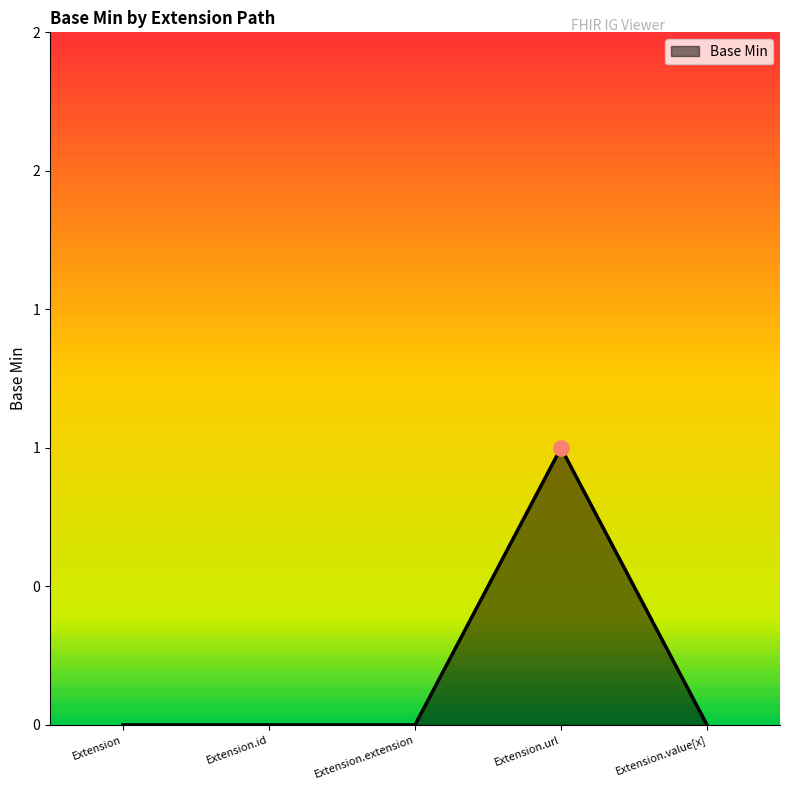

Does the chart have visible grid lines?

No